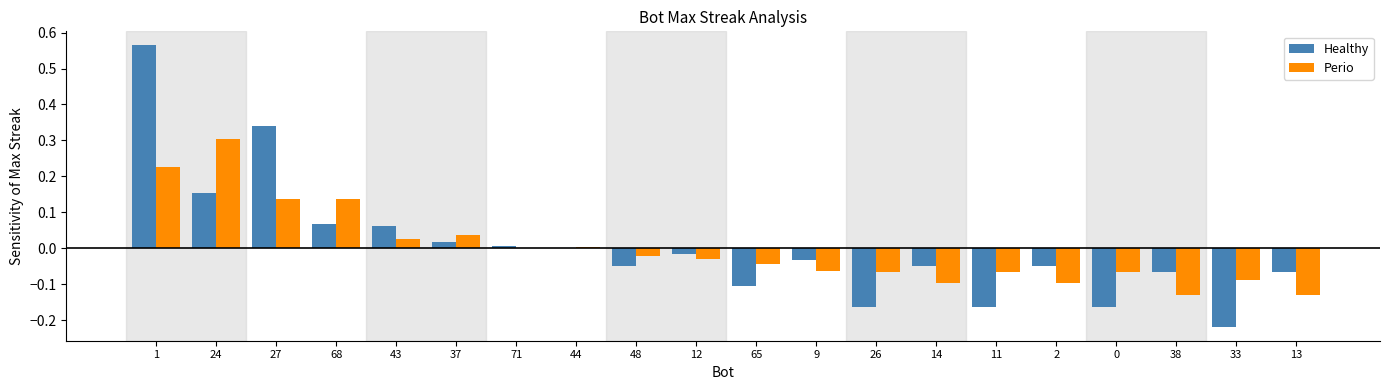

Is it true that Perio equals 0.2 at 27?

False